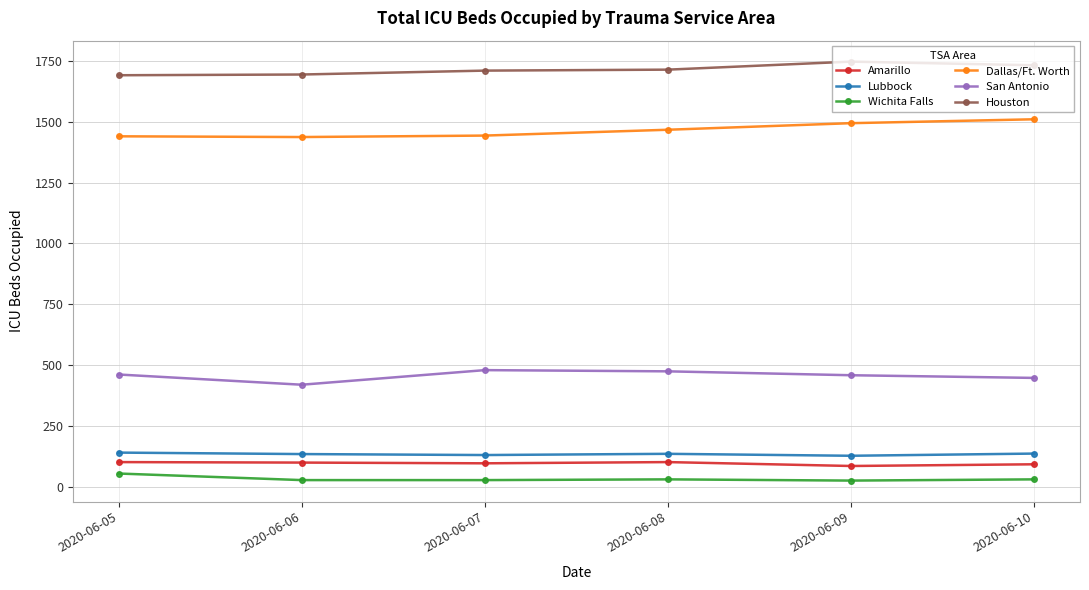

What is the spread (max minus min) of values at 2020-06-10?

1702